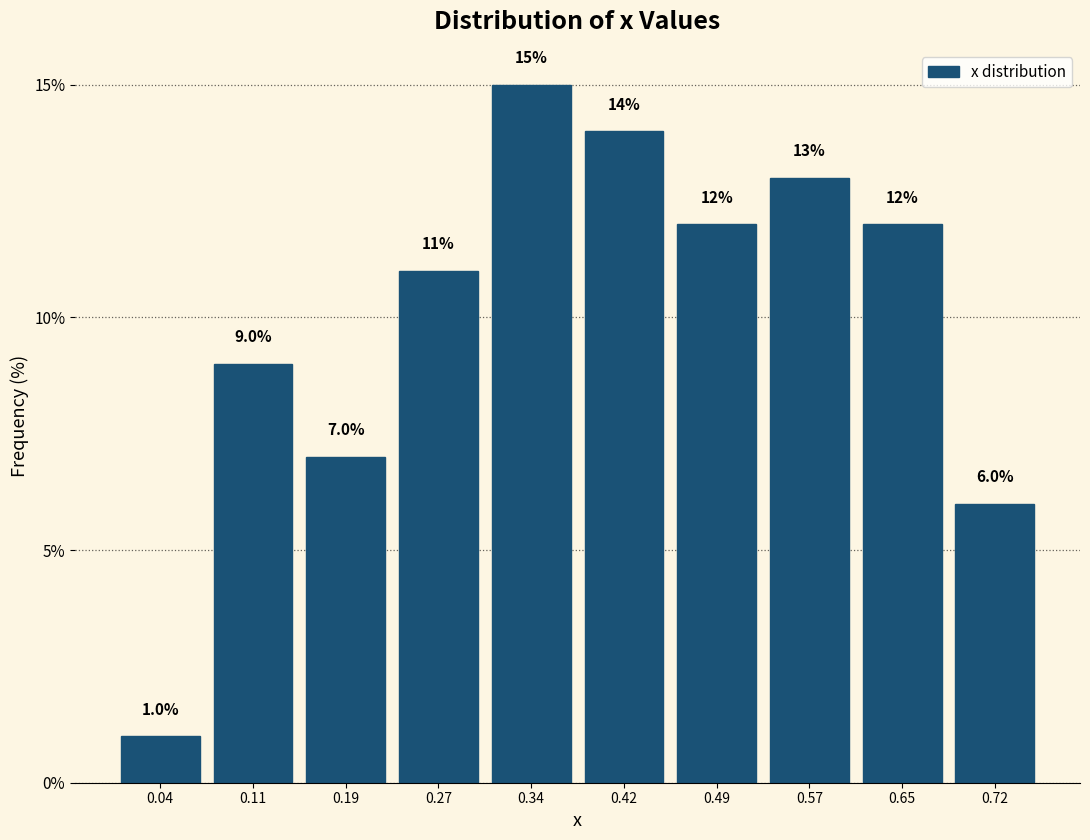

Over which range of the x-axis is the bar tallest?

0.30 to 0.38